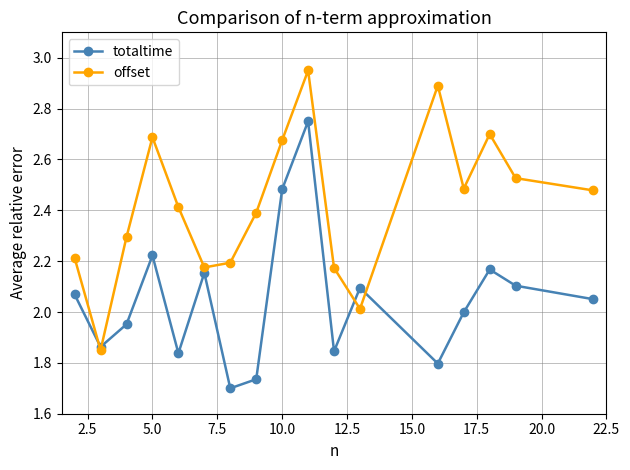

Which series has the widest spread of values?

offset